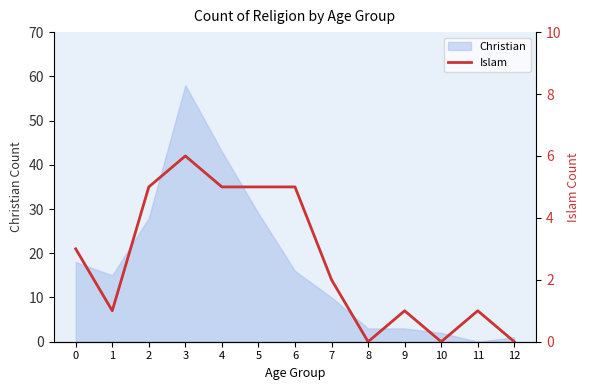

What is the difference between the second highest and minimum values?

5